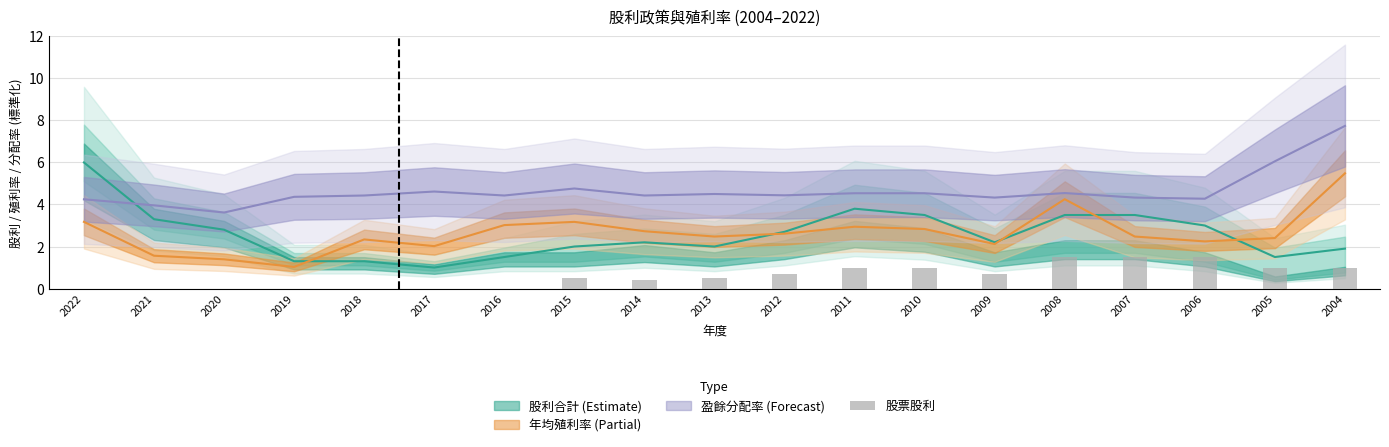

Rank the categories by value from lowest to highest.

2022, 2021, 2020, 2019, 2018, 2017, 2016, 2014, 2015, 2013, 2012, 2009, 2011, 2010, 2005, 2004, 2008, 2007, 2006